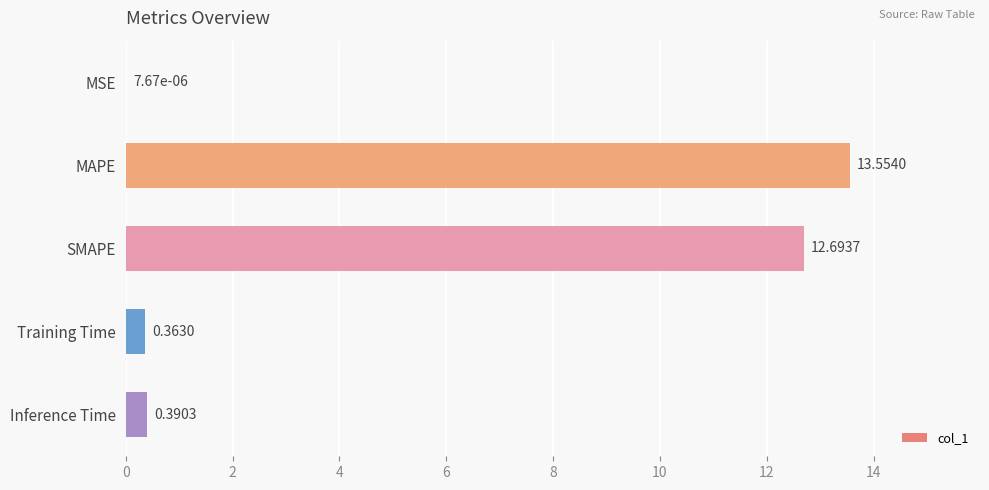

Where is the data nearest to the value 6?

Inference Time